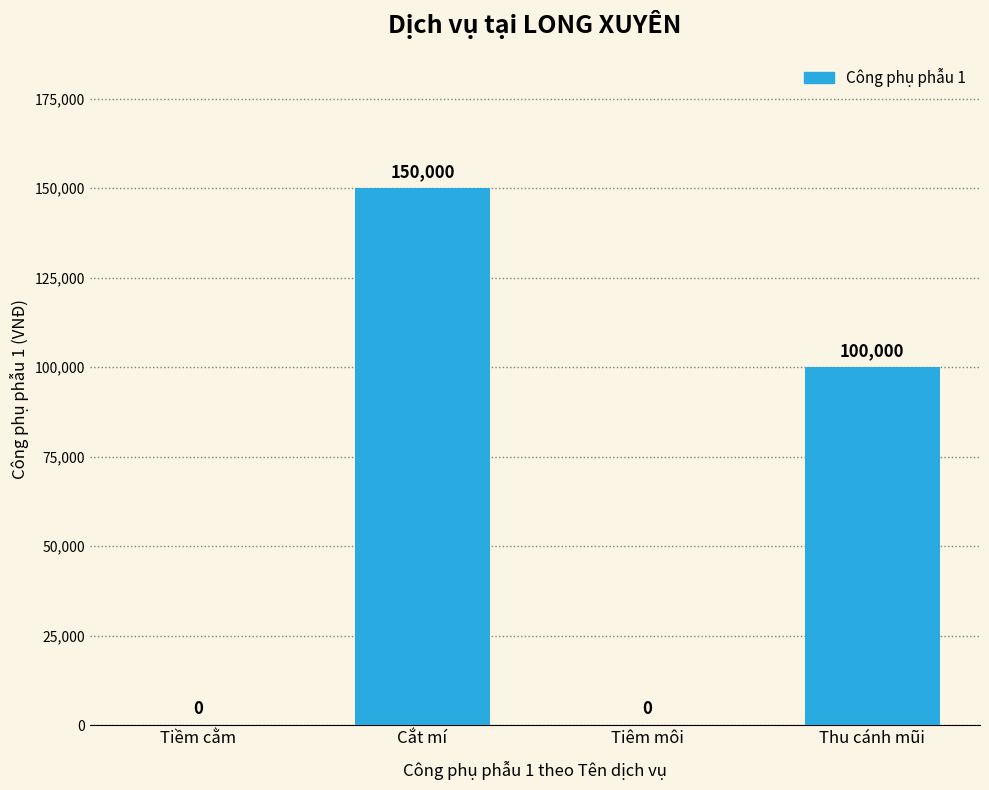

What value does the data have at Thu cánh mũi, to the nearest 10?

100000